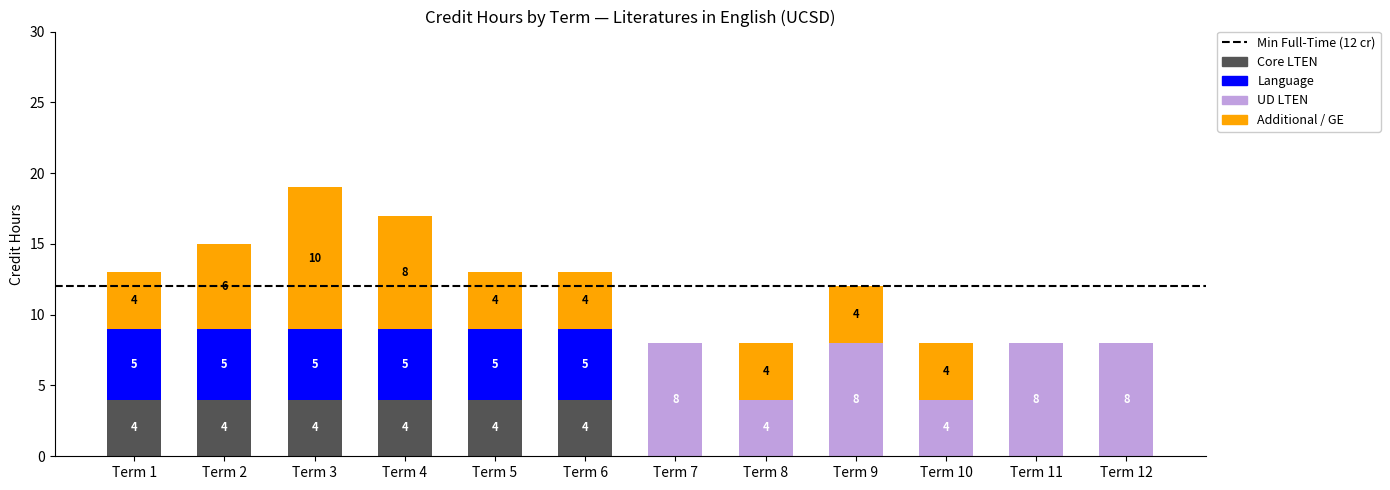

What is the average value of the Core LTEN series?

2